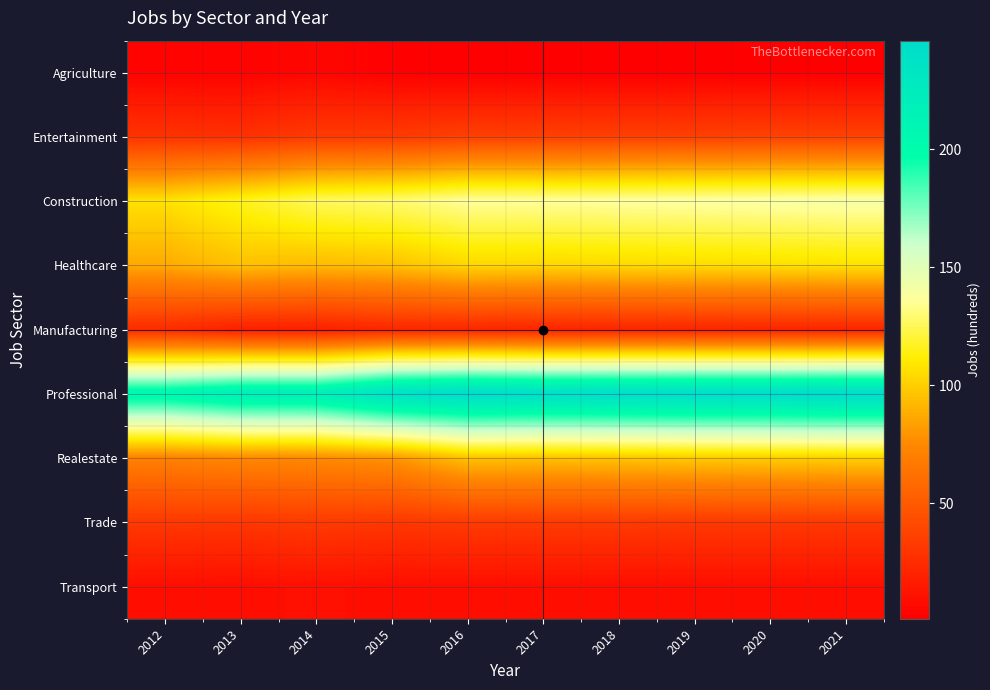

What is the difference between the maximum and minimum values in the Construction series?

33